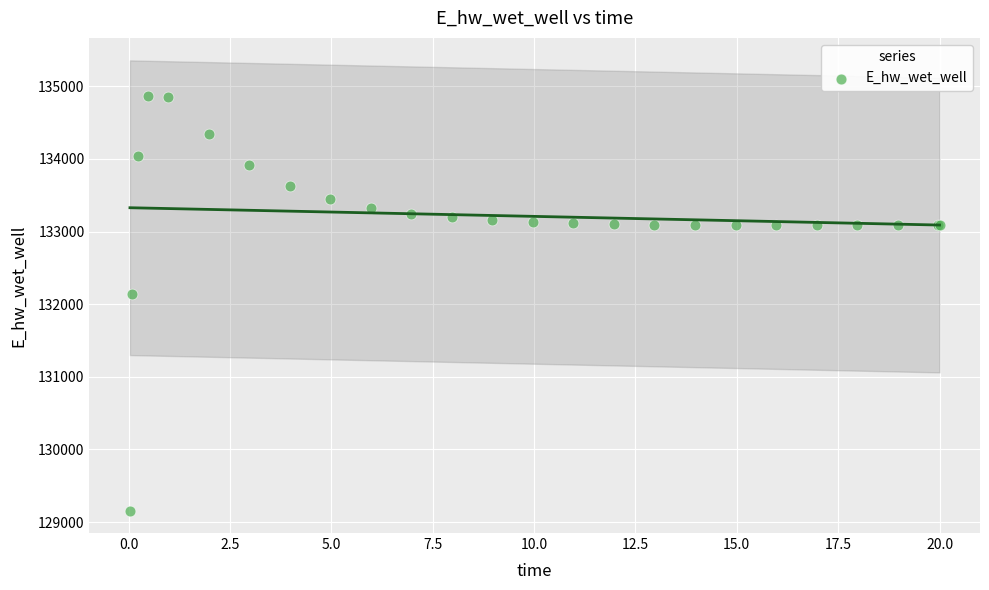

What Y value in the scatter plot is closest to 132012?

132136.9